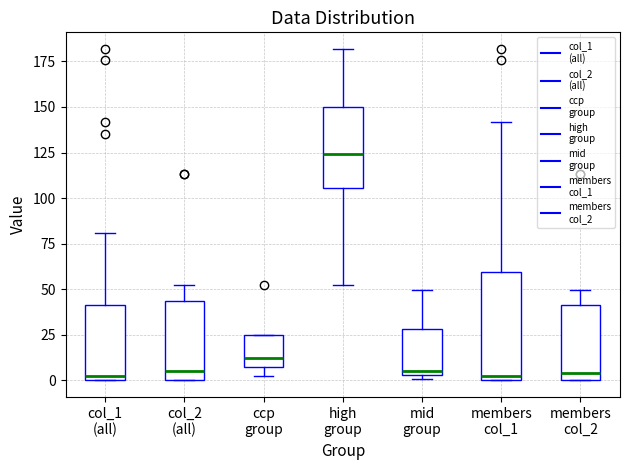

Where is the lower edge of the box for ccp group on the y-axis? The values are not printed on the chart, so give them approximately, as read against the axis.

5